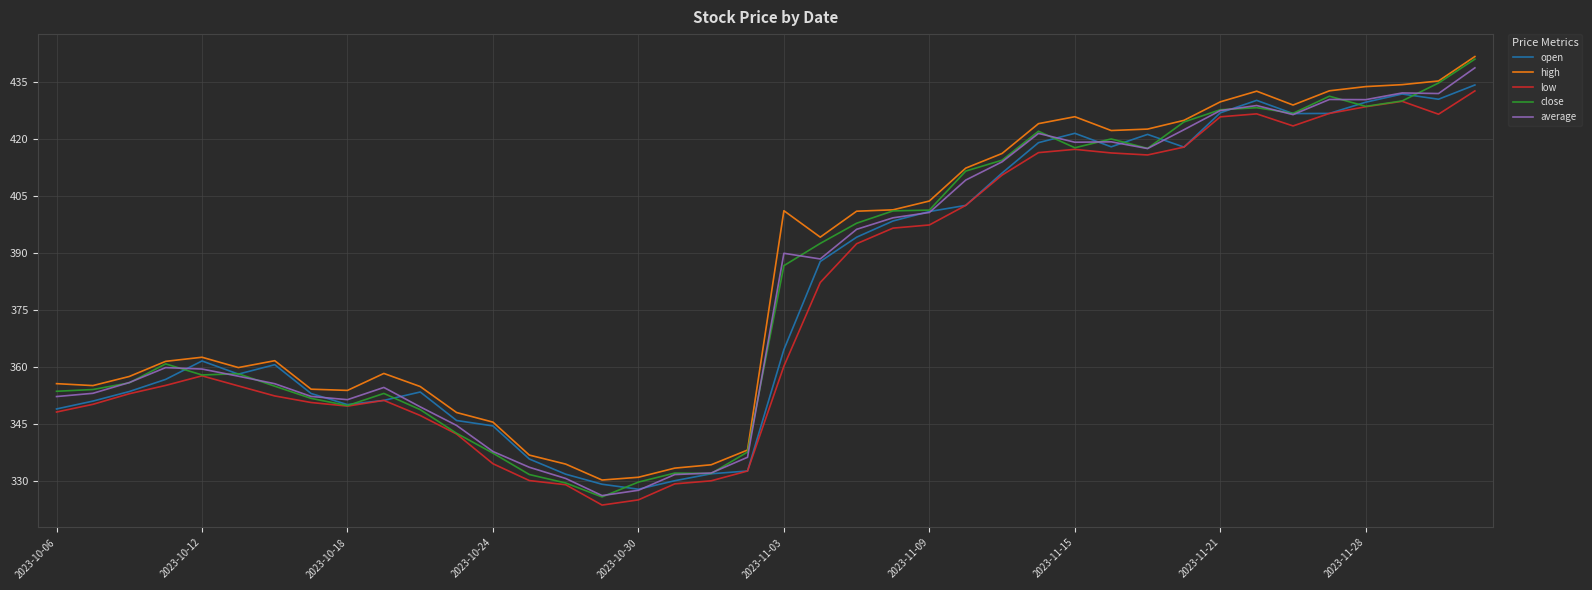

What is the highest value of the high series?

441.8